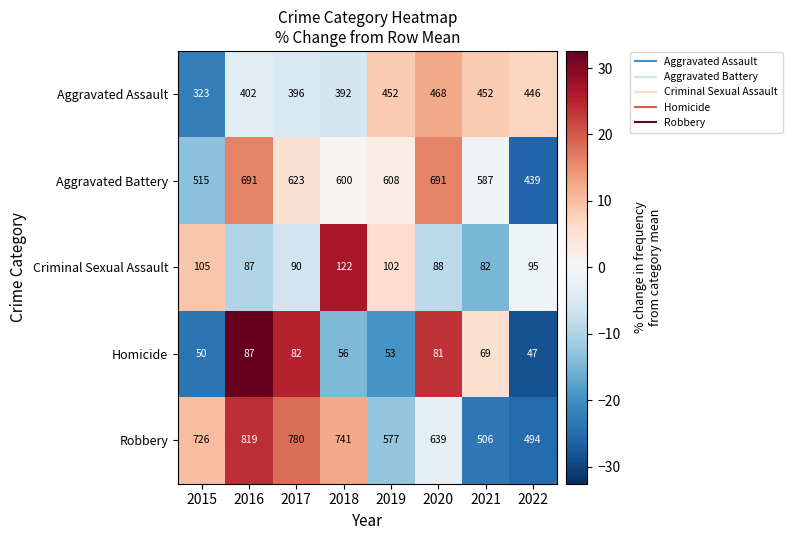

How many values in the Homicide series are below 69?

4